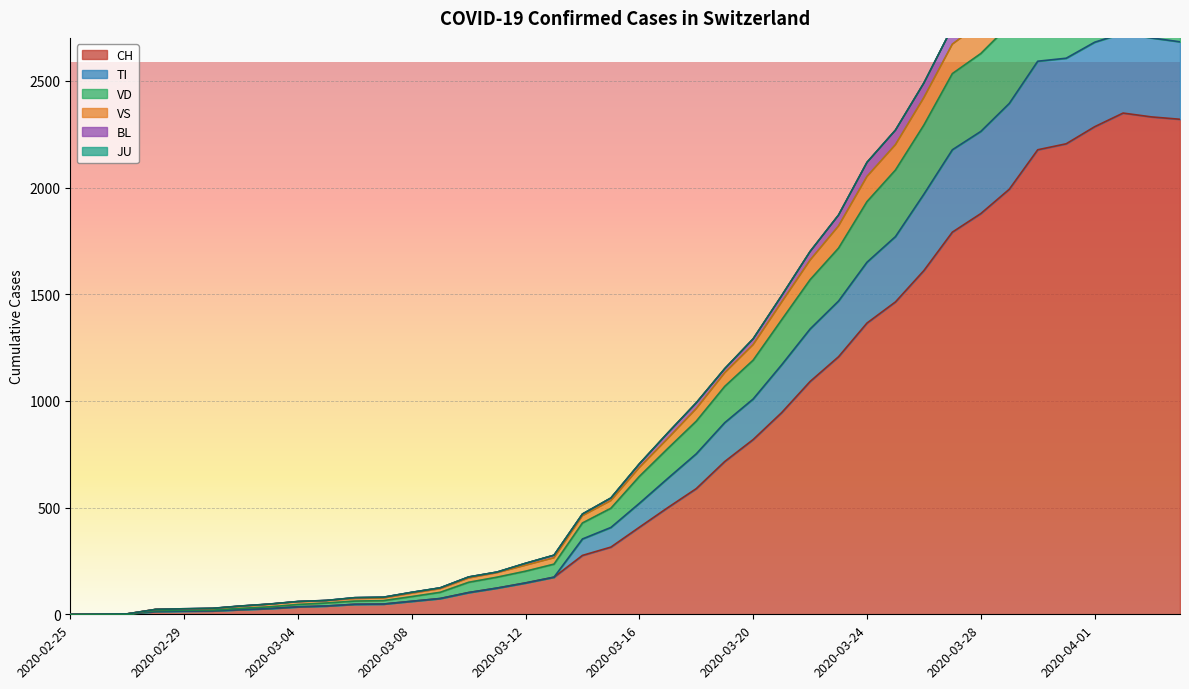

Is it true that VS equals 1080 at 2020-04-03?

False